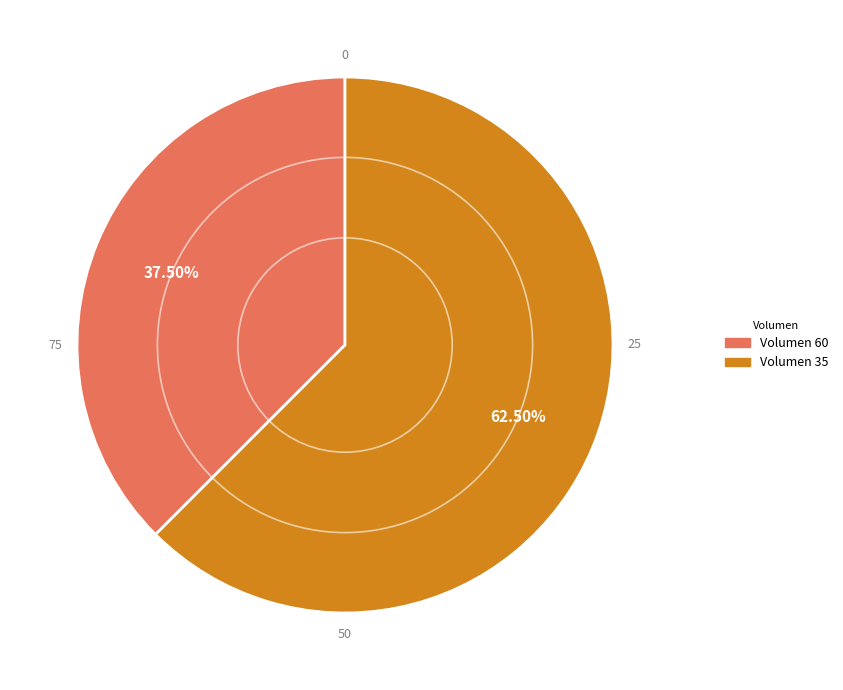

Rank the categories by value from highest to lowest.

Volumen 35, Volumen 60